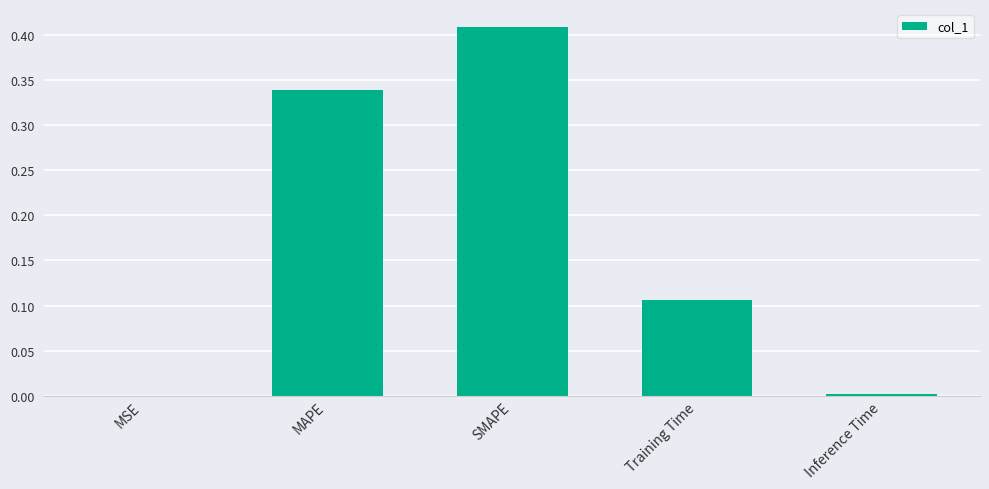

Which label corresponds to the largest value in the chart?

SMAPE